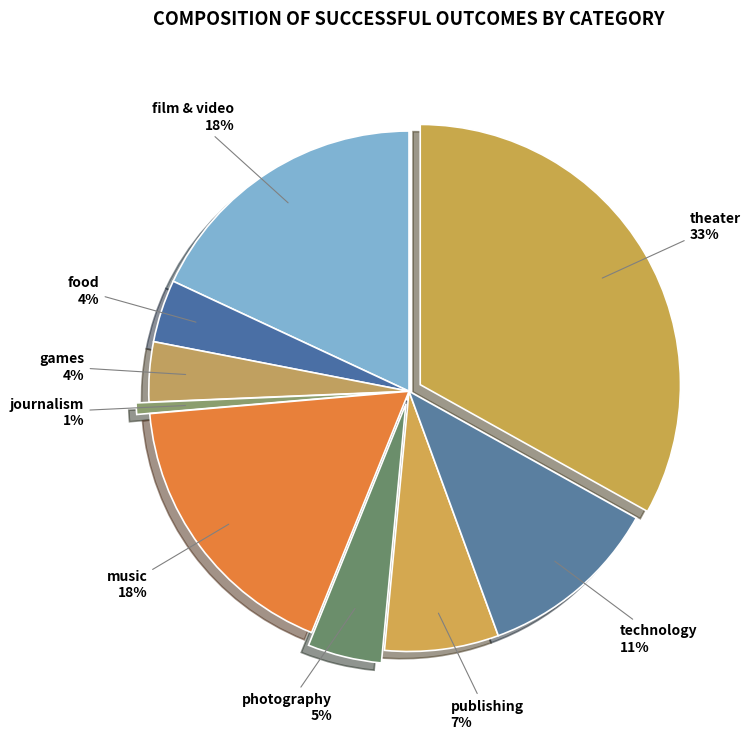

How many segments does this pie chart have?

9